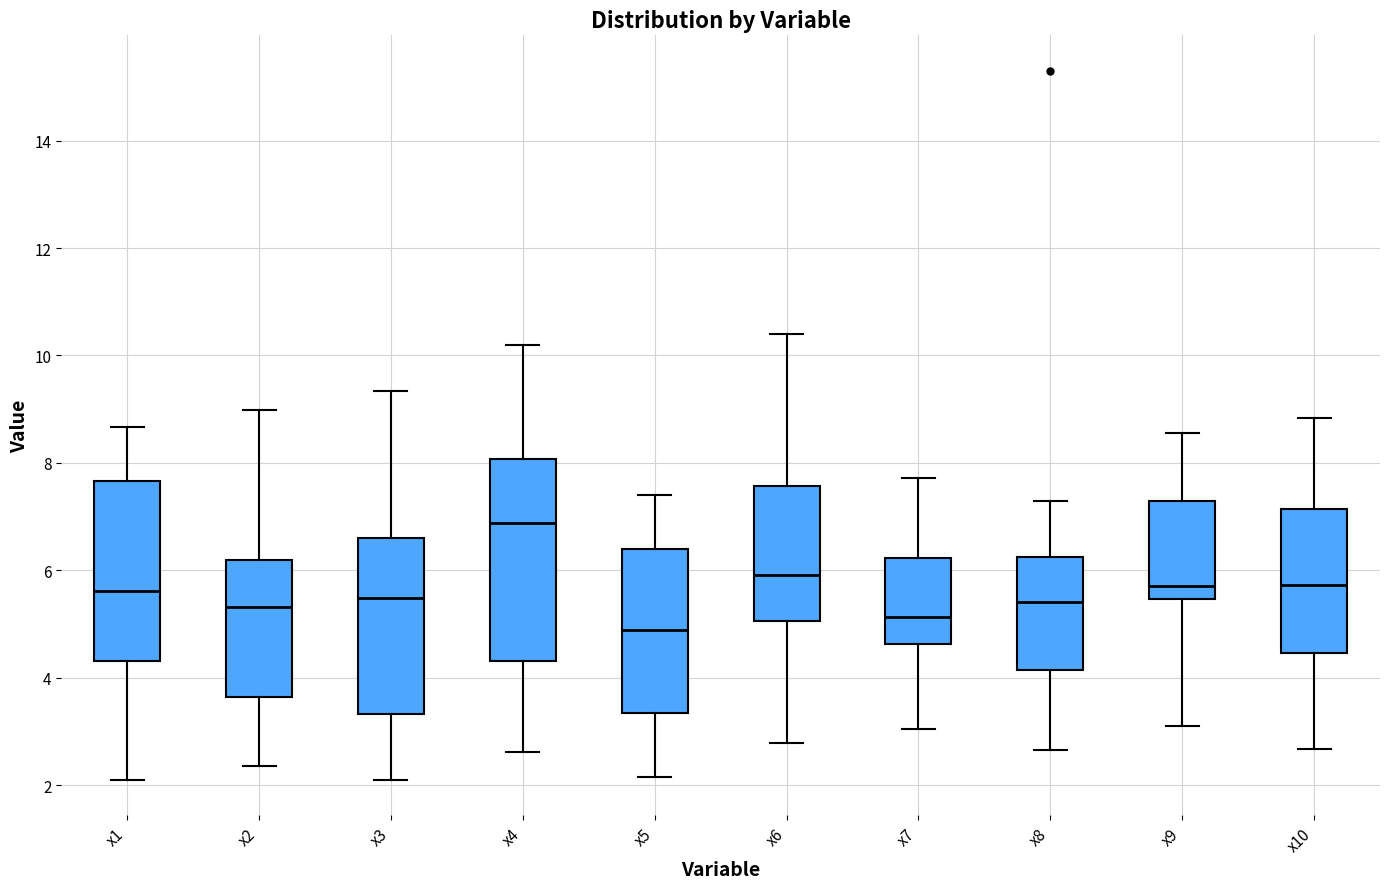

Reading left to right, transcribe this box plot: for each box, give where its median line is, the range the box spans, and where its two whiskers end, as read against the y-axis. The values are not printed on the chart, so give them approximately, as read against the axis.

x1: median 5.6, box 4.4 to 7.6, whiskers 2.0 to 8.6
x2: median 5.4, box 3.6 to 6.2, whiskers 2.4 to 9.0
x3: median 5.4, box 3.4 to 6.6, whiskers 2.2 to 9.4
x4: median 6.8, box 4.4 to 8.0, whiskers 2.6 to 10.2
x5: median 4.8, box 3.4 to 6.4, whiskers 2.2 to 7.4
x6: median 6.0, box 5.0 to 7.6, whiskers 2.8 to 10.4
x7: median 5.2, box 4.6 to 6.2, whiskers 3.0 to 7.8
x8: median 5.4, box 4.2 to 6.2, whiskers 2.6 to 7.2
x9: median 5.8, box 5.4 to 7.2, whiskers 3.2 to 8.6
x10: median 5.8, box 4.4 to 7.2, whiskers 2.6 to 8.8